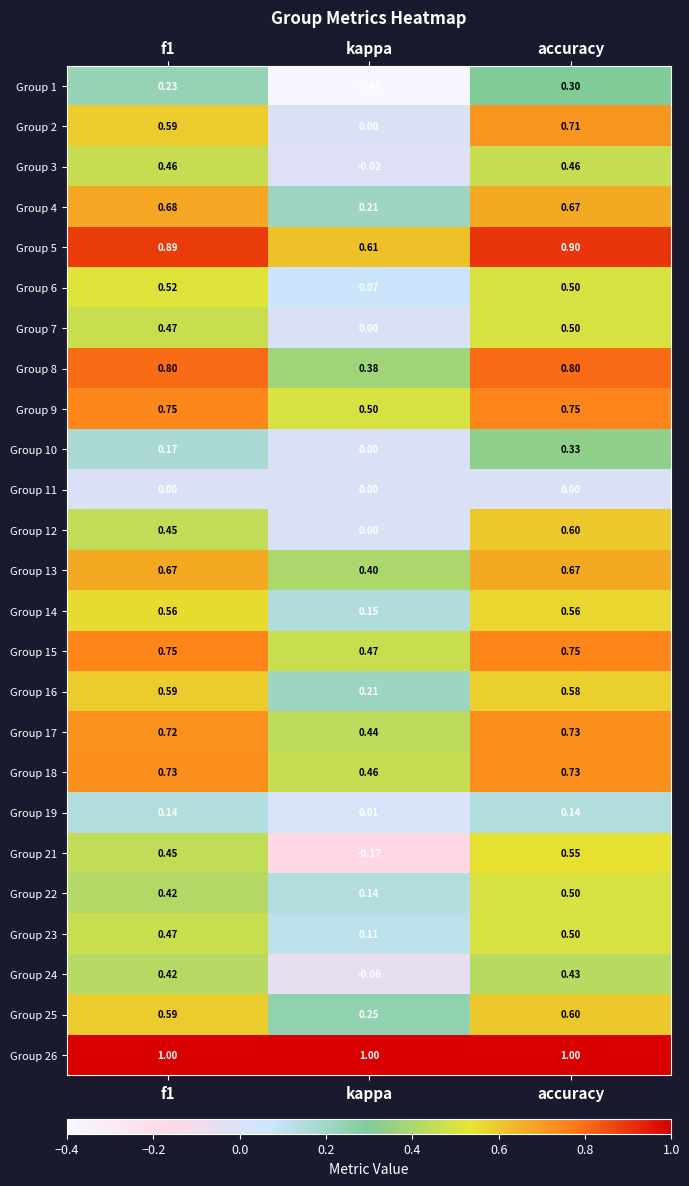

Which category has the highest value in the Group 23 series?

accuracy